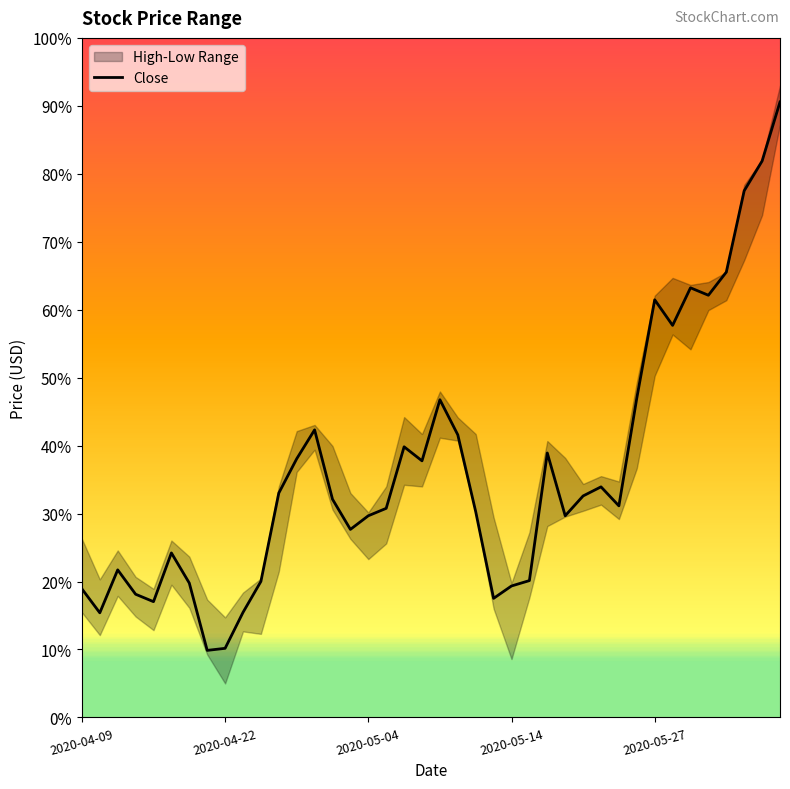

What is the maximum value for Close?

90.6